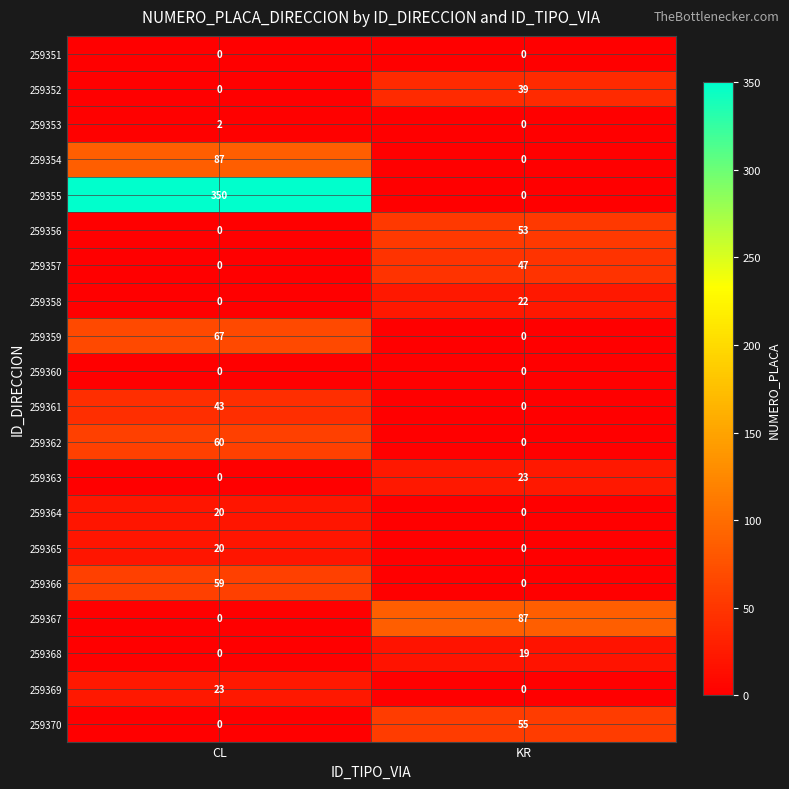

How many series are shown in this chart?

20